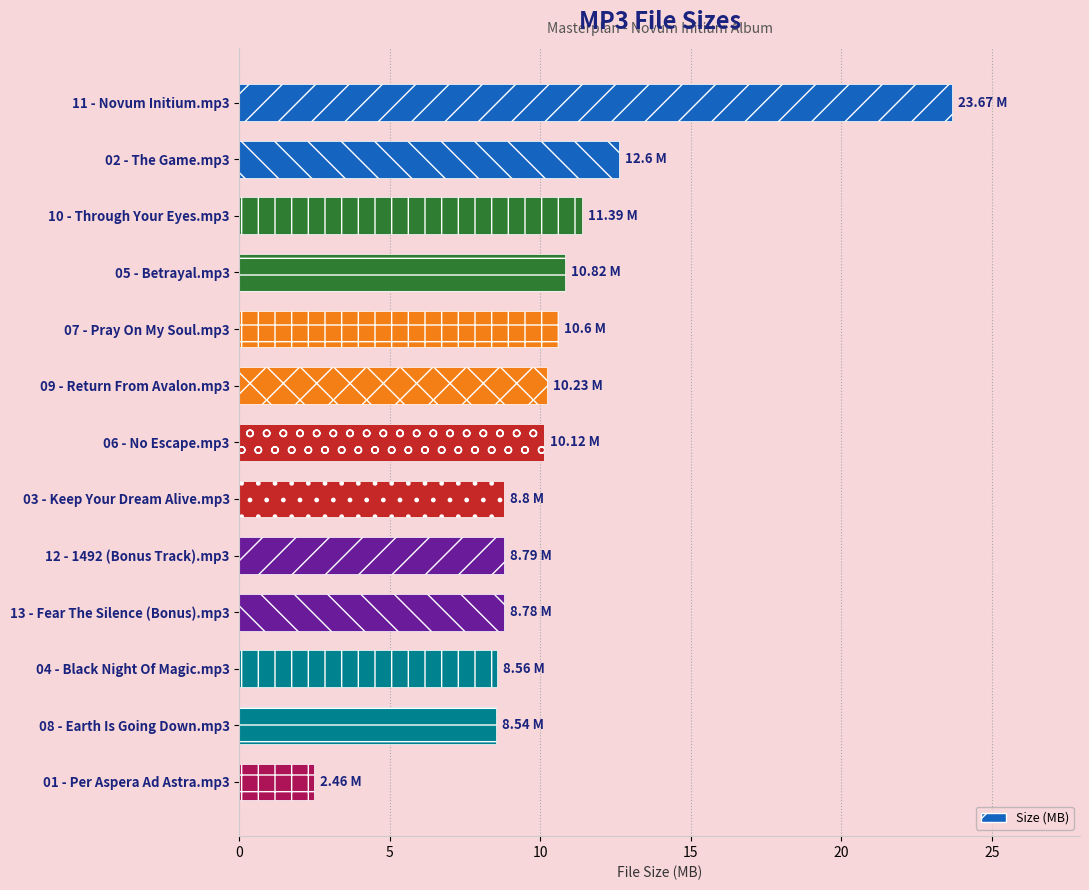

Count the number of categories in the chart.

13